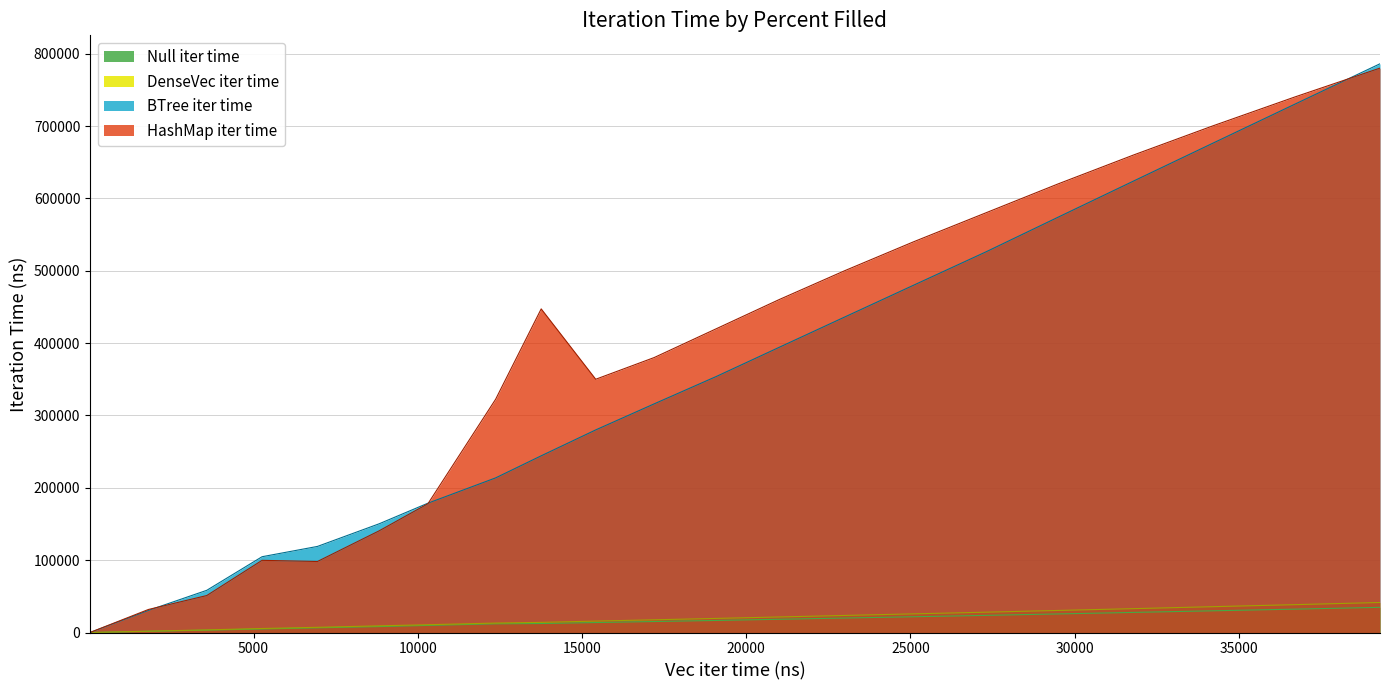

True or false: HashMap iter time has more than 1 points higher than both neighbors.

True